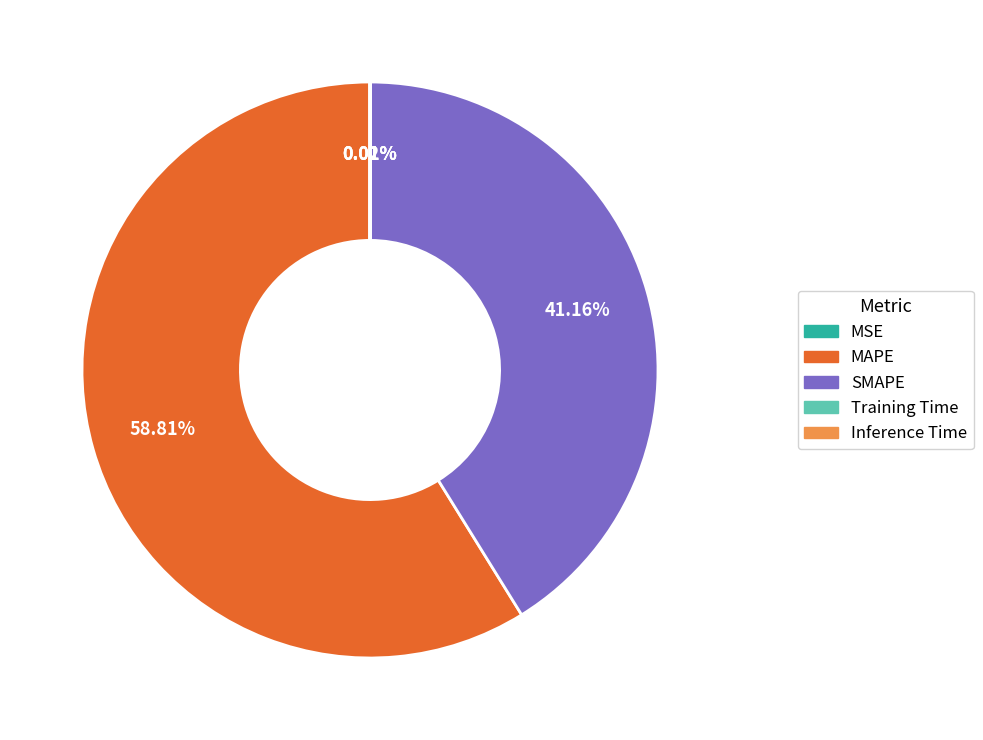

Does MAPE account for over 50% of the chart?

Yes